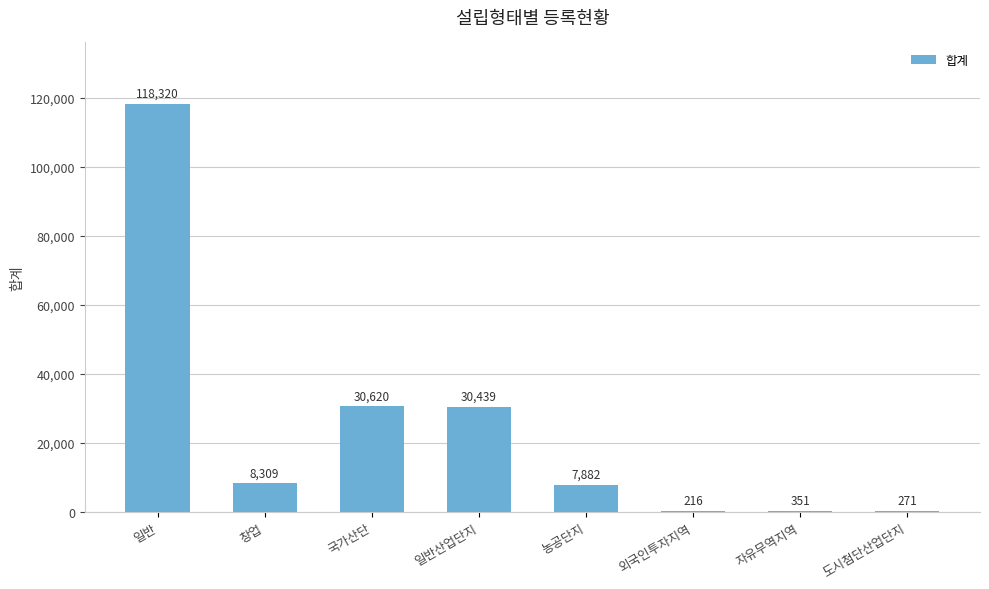

Between 창업 and 일반산업단지, which is larger?

일반산업단지